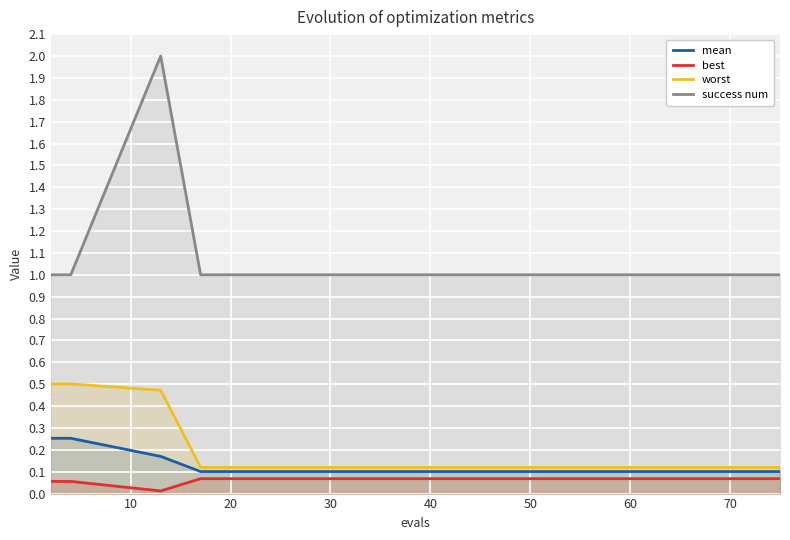

Does the chart display data point markers on the line(s)?

No